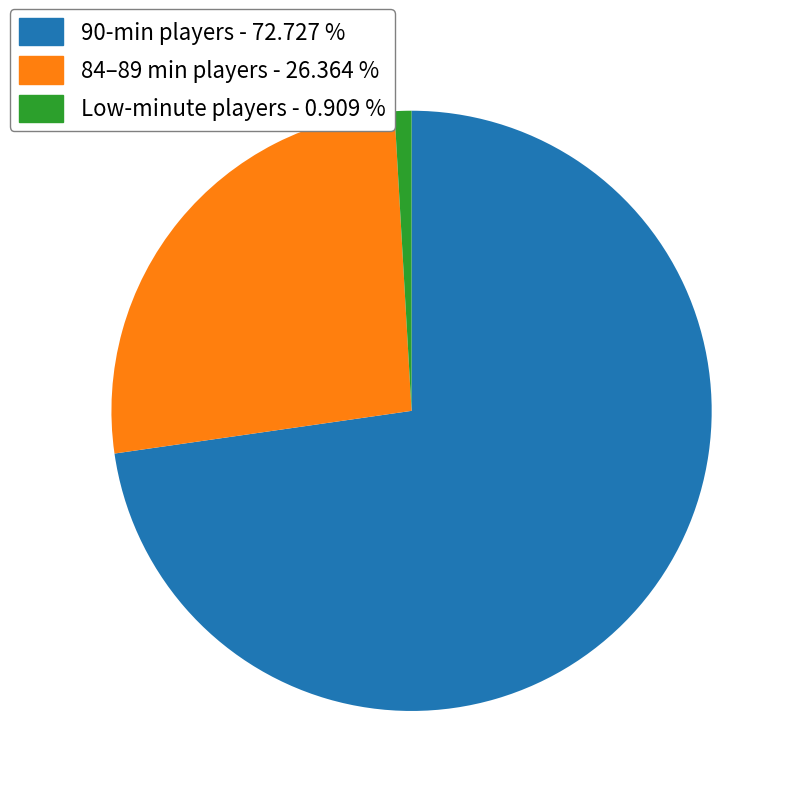

How many segments does this pie chart have?

3